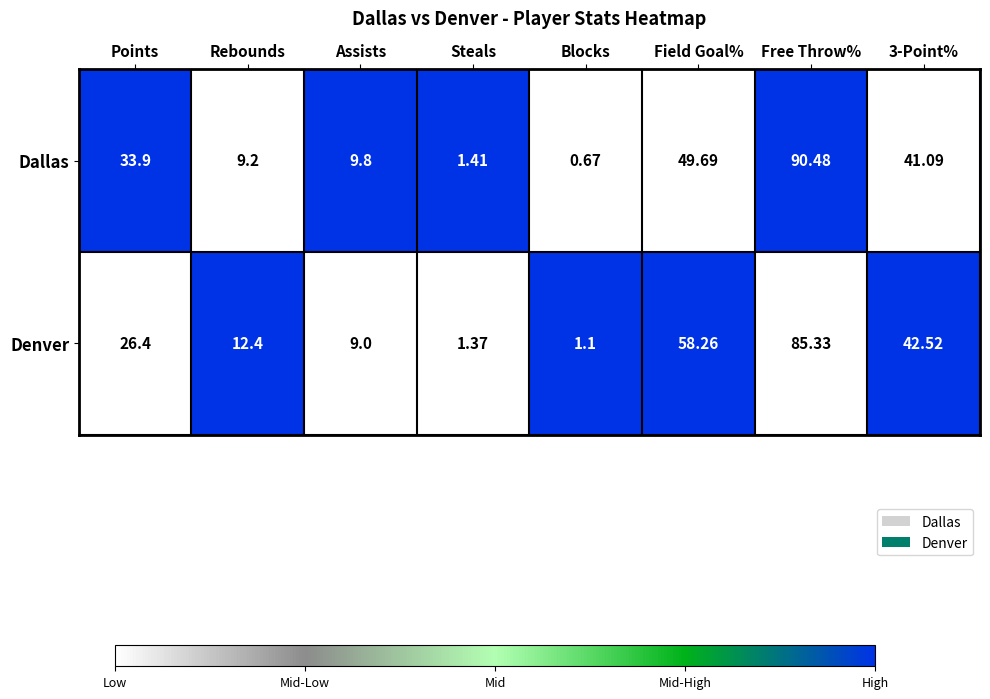

List the series in order of their peak value, lowest first.

Denver, Dallas